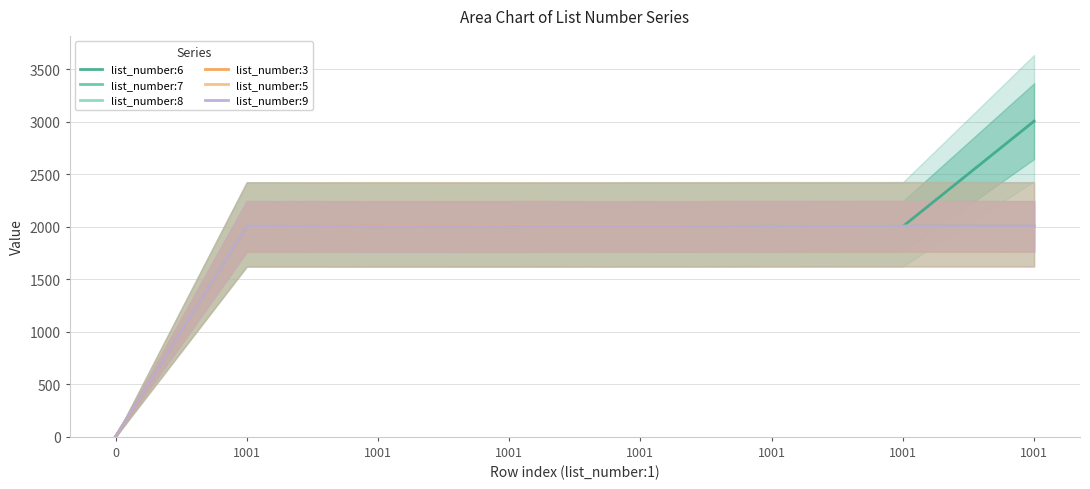

How many times do list_number:8 and list_number:9 cross each other?

1